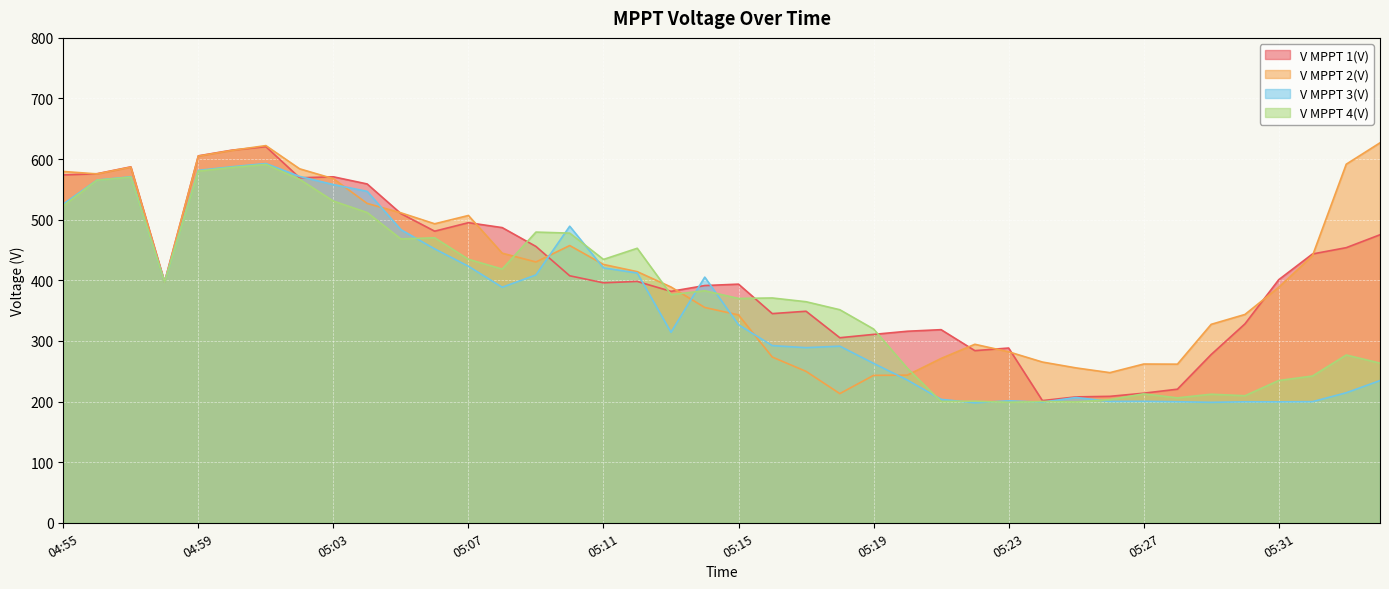

Reading left to right, list all the values displayed in this chart.

V MPPT 1(V): 573.9	575.9	587.2	397.3	605.4	614.8	620.6	569.2	570.8	559.0	510.1	481.1	495.1	487.0	455.9	407.5	395.9	398.2	381.8	391.4	393.7	345.1	349.0	305.3	310.8	316.0	318.6	284.0	288.3	201.6	207.7	208.6	213.8	220.4	277.6	328.2	401.0	443.5	453.9	475.2
V MPPT 2(V): 579.6	575.6	586.8	396.9	605.0	614.4	622.3	584.0	567.7	526.9	511.4	493.3	507.0	444.8	430.3	457.4	426.2	414.3	389.0	355.2	342.9	273.4	249.8	213.1	243.2	243.6	271.1	294.5	282.1	265.2	255.5	247.7	261.9	261.7	327.4	343.7	388.5	440.6	591.6	626.9
V MPPT 3(V): 525.8	565.4	570.8	397.2	581.4	587.4	592.7	571.4	558.0	546.8	483.6	451.9	423.2	388.6	408.9	489.3	420.5	412.1	314.3	405.3	326.7	292.3	288.9	291.4	263.0	235.5	203.6	198.0	201.2	199.0	206.7	200.2	200.4	199.7	198.7	199.6	199.5	199.8	214.5	234.6
V MPPT 4(V): 522.9	565.2	570.2	397.1	580.2	586.2	591.2	566.7	530.8	511.9	468.3	470.2	434.7	418.6	479.6	477.9	434.5	452.9	376.4	382.8	370.1	370.9	364.7	351.5	319.7	255.0	200.1	200.6	198.8	200.1	199.4	203.1	212.7	206.1	212.1	209.6	234.7	242.1	276.8	263.4